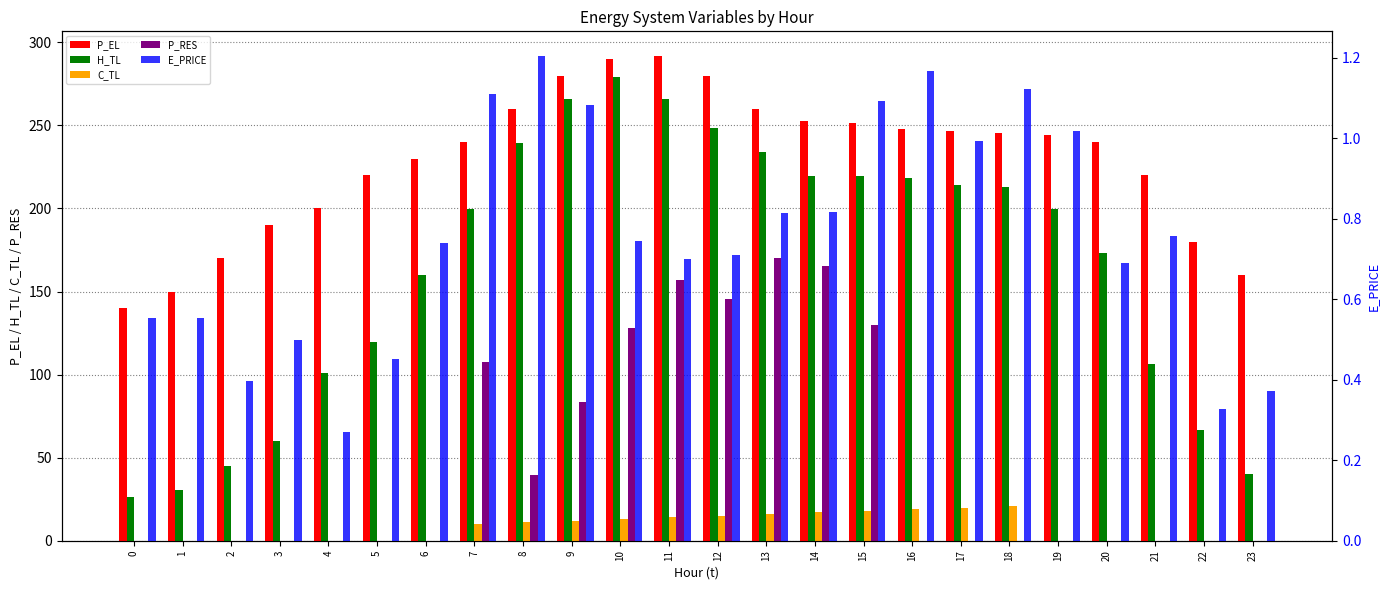

At how many categories does at least one series exceed 197?

18